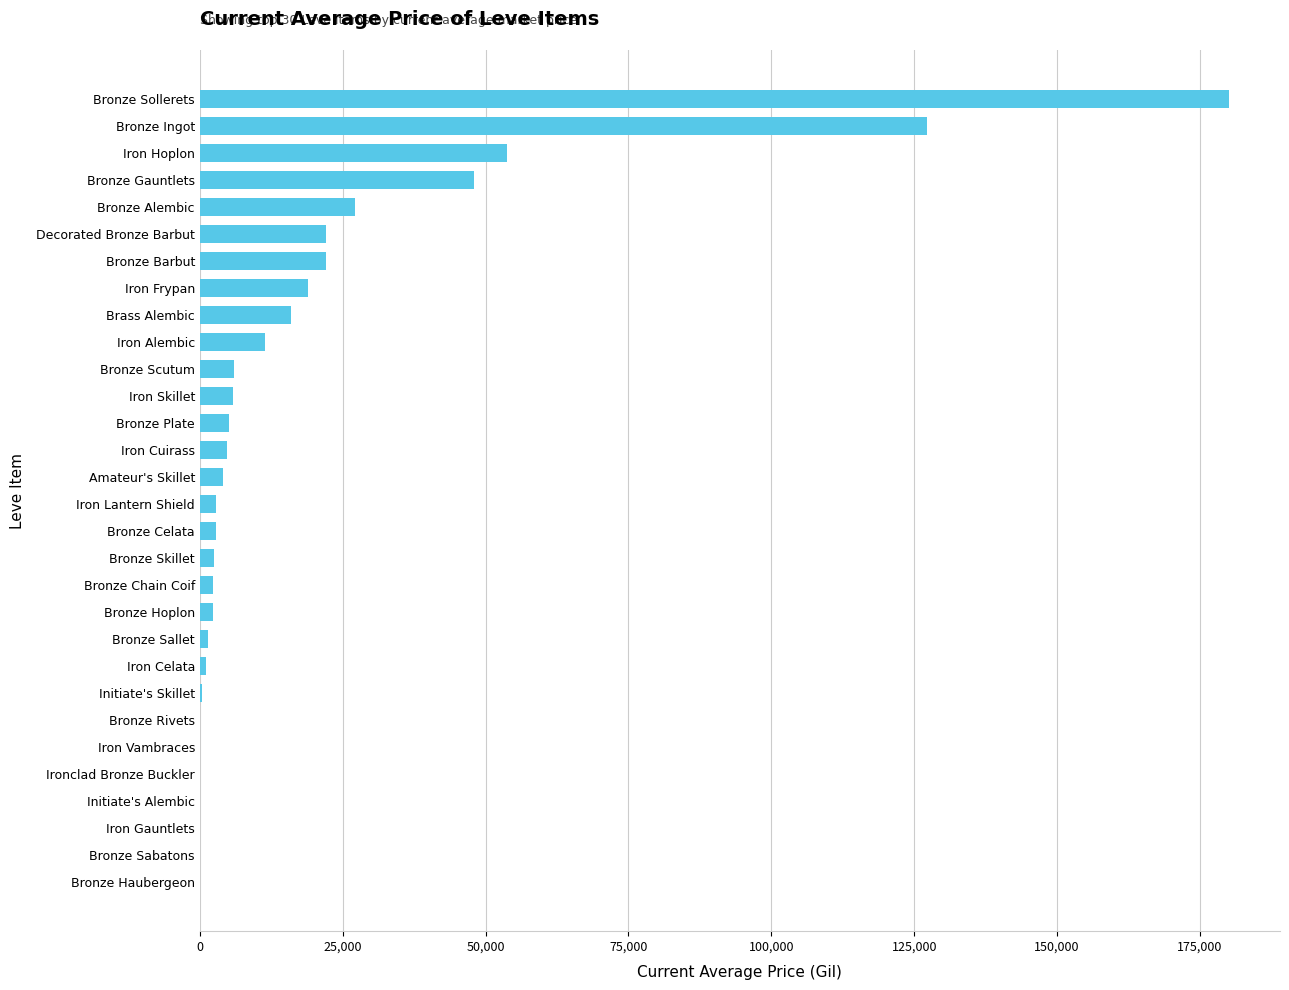

Between Bronze Chain Coif and Bronze Barbut, which is larger?

Bronze Barbut